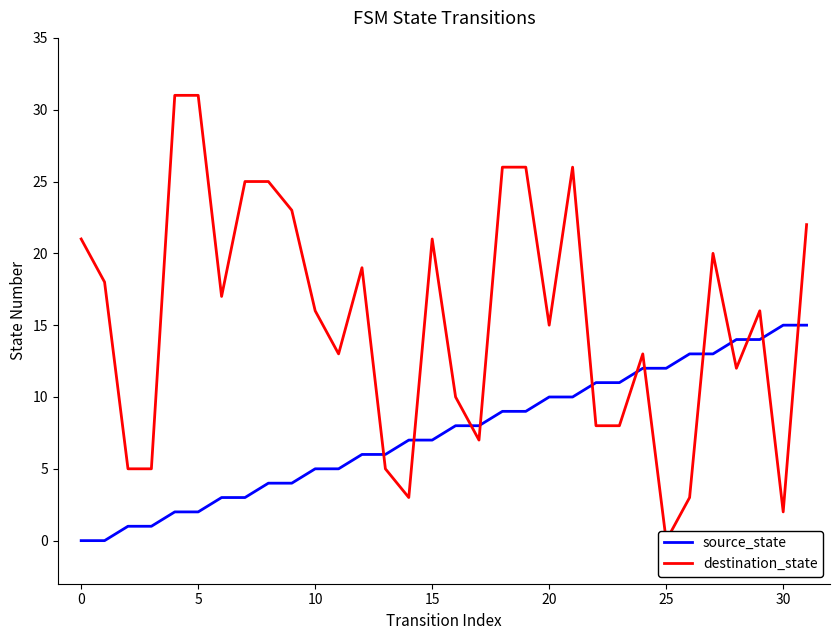

How many times do source_state and destination_state cross each other?

12